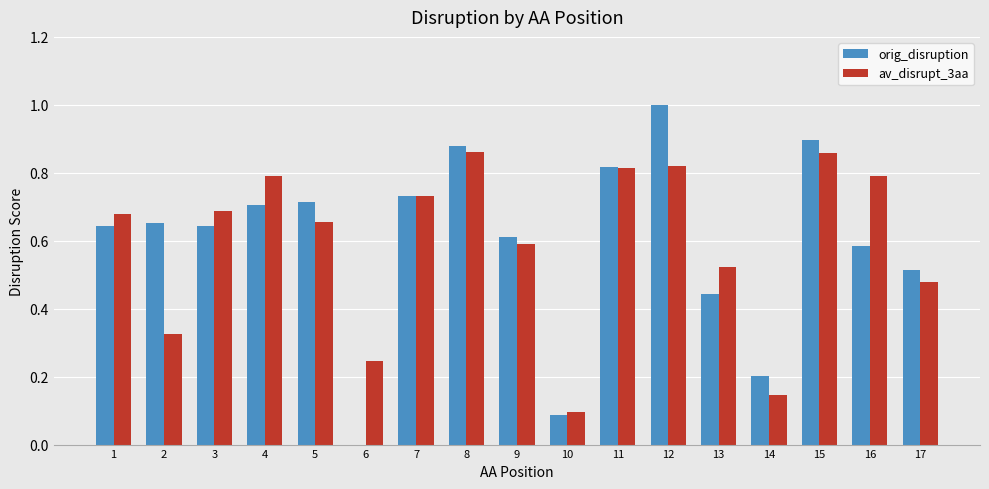

Between 1 and 15, which series saw the biggest shift?

orig_disruption